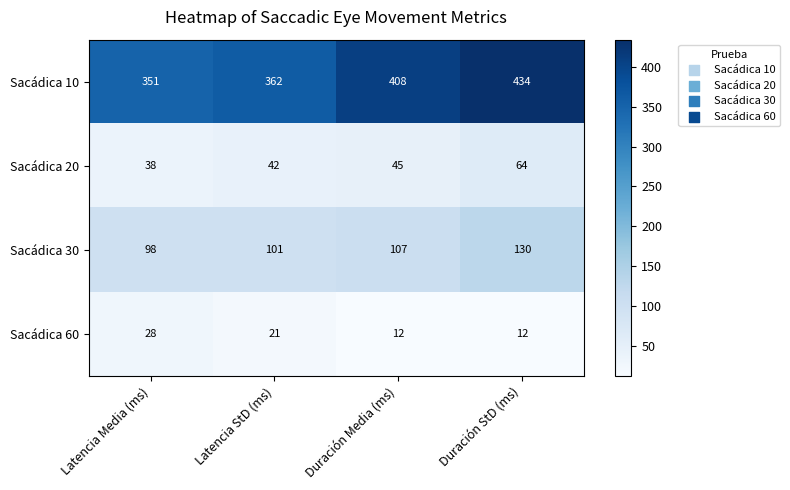

What value does the Sacádica 60 series have at Latencia Media (ms), to the nearest 5?

30